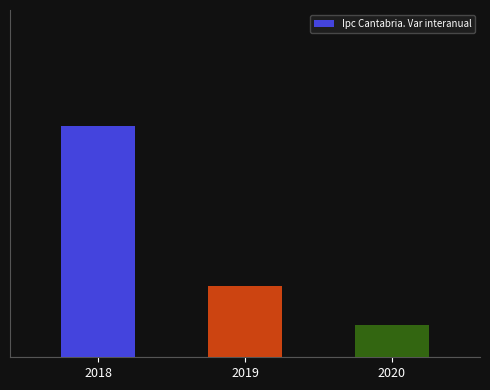

Reading left to right, extract all data points from this chart.

2018=1.6	2019=0.5	2020=0.2